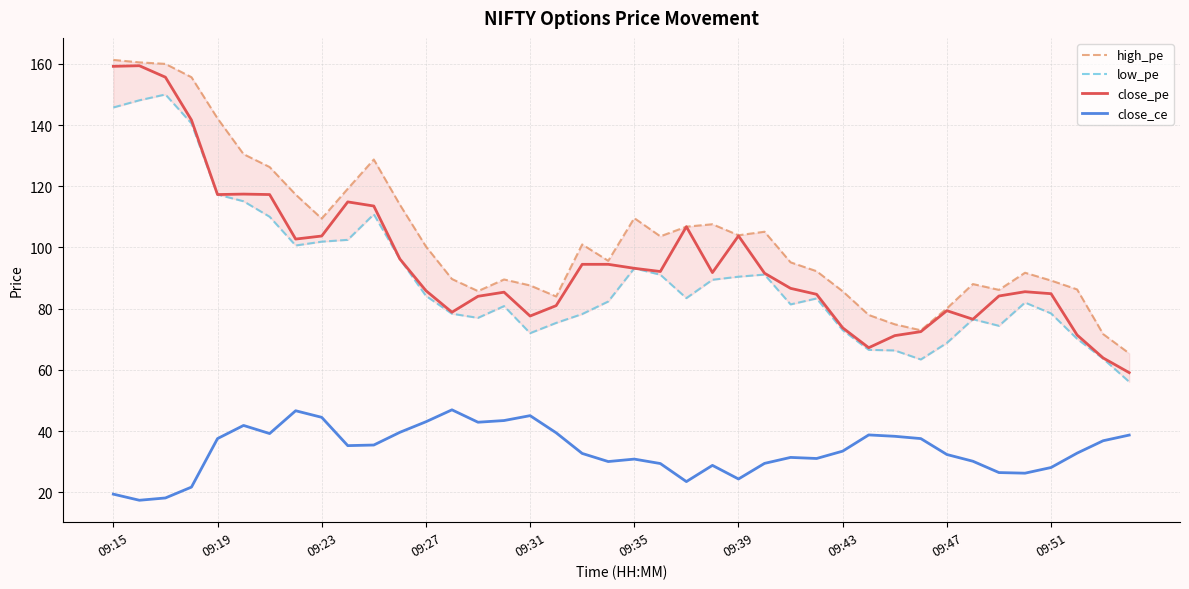

Is it true that close_pe equals 79.3 at 09:47?

True